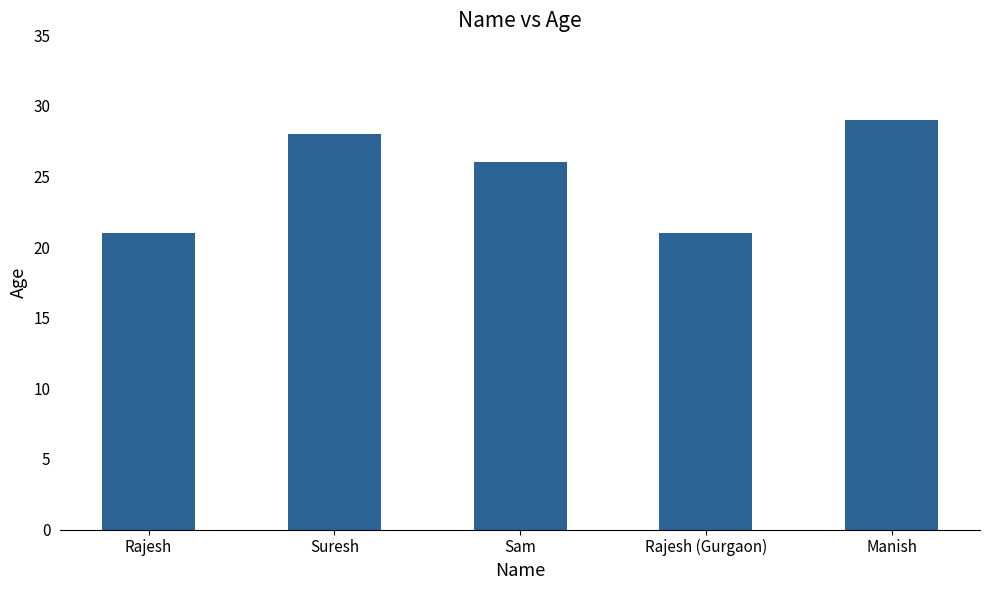

What is the label of the 5th bar from the right?

Rajesh